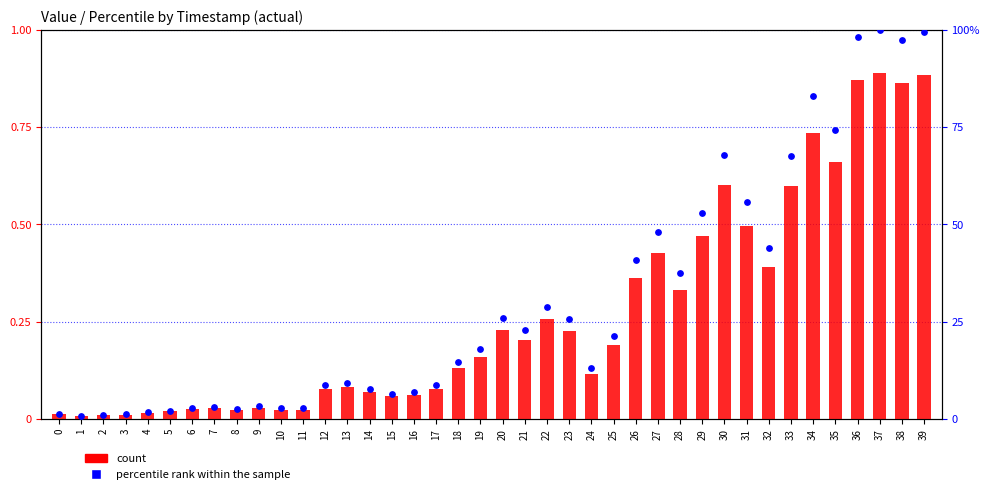

What is the total value across all series at 33?

85.5